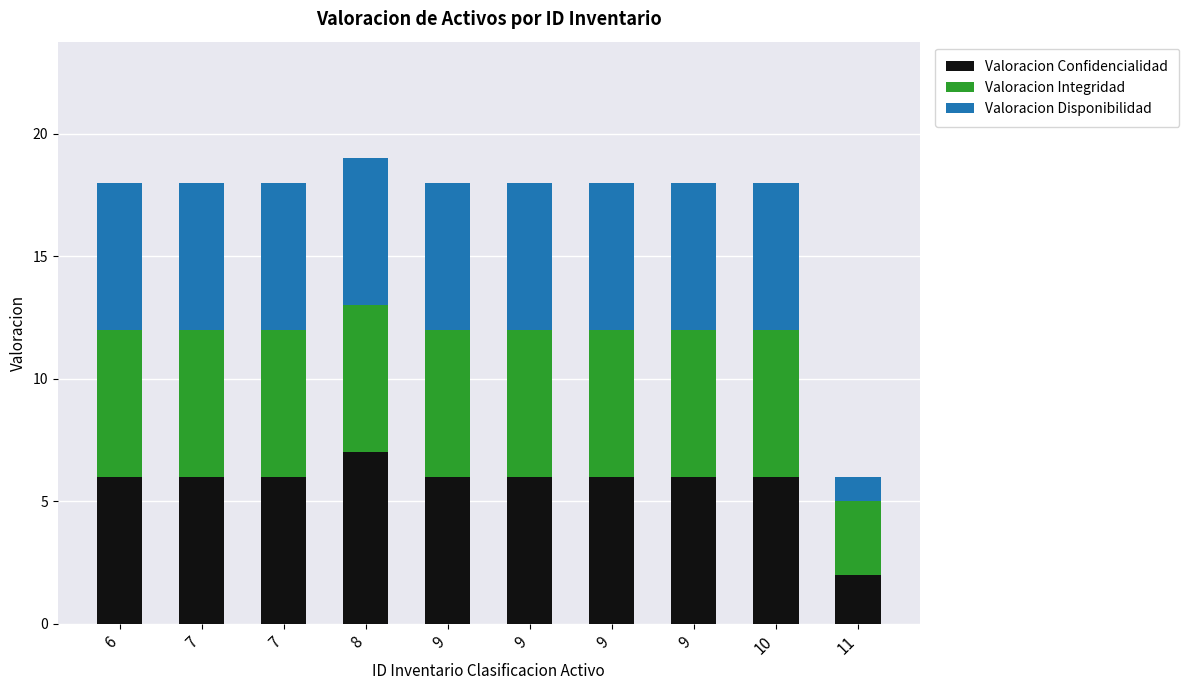

How many bars are there in total?

10